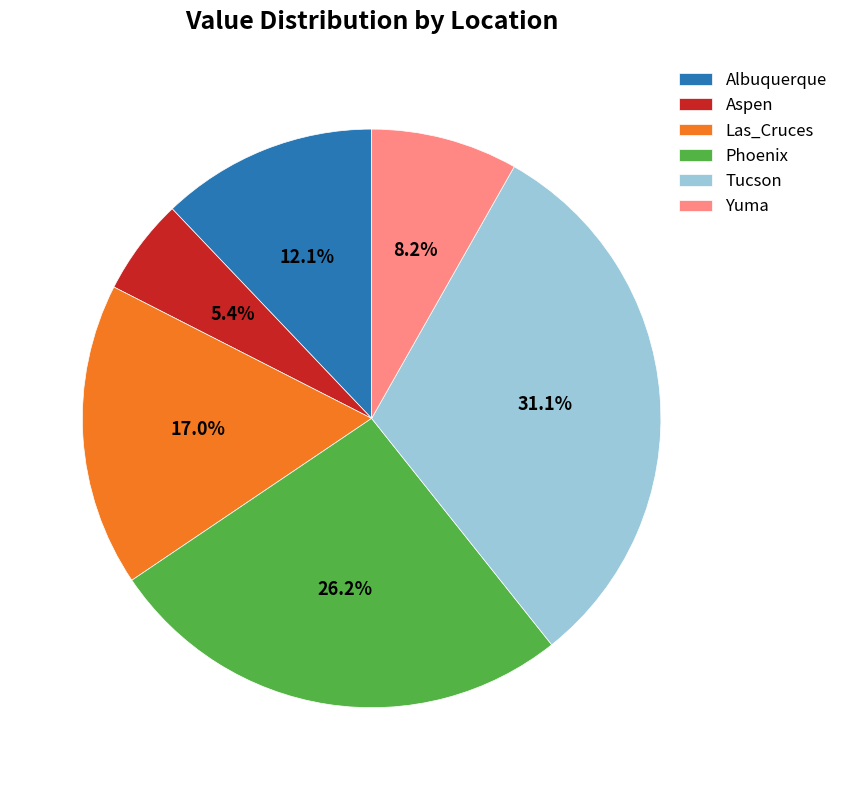

The Phoenix slice represents 36% of the pie. True or false?

False